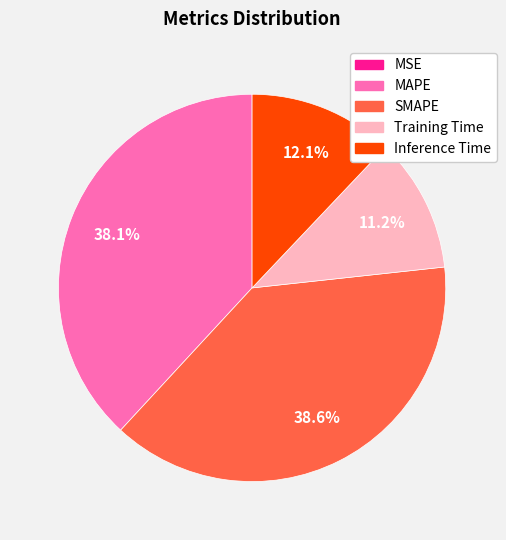

Does Inference Time represent more than half of the total?

No